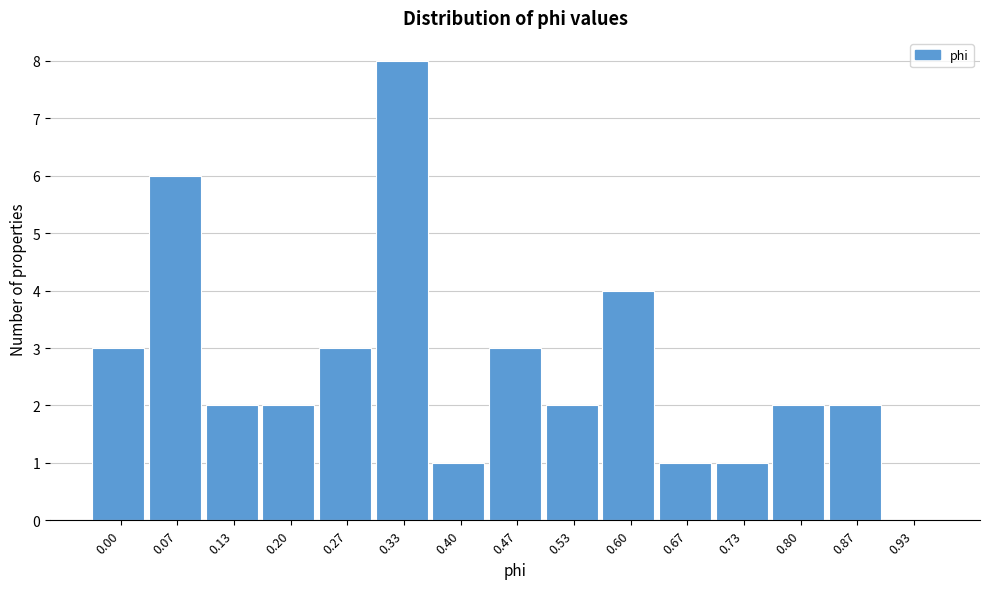

Reading right to left, list all the values displayed in this chart.

0.93=0	0.87=2	0.80=2	0.73=1	0.67=1	0.60=4	0.53=2	0.47=3	0.40=1	0.33=8	0.27=3	0.20=2	0.13=2	0.07=6	0.00=3